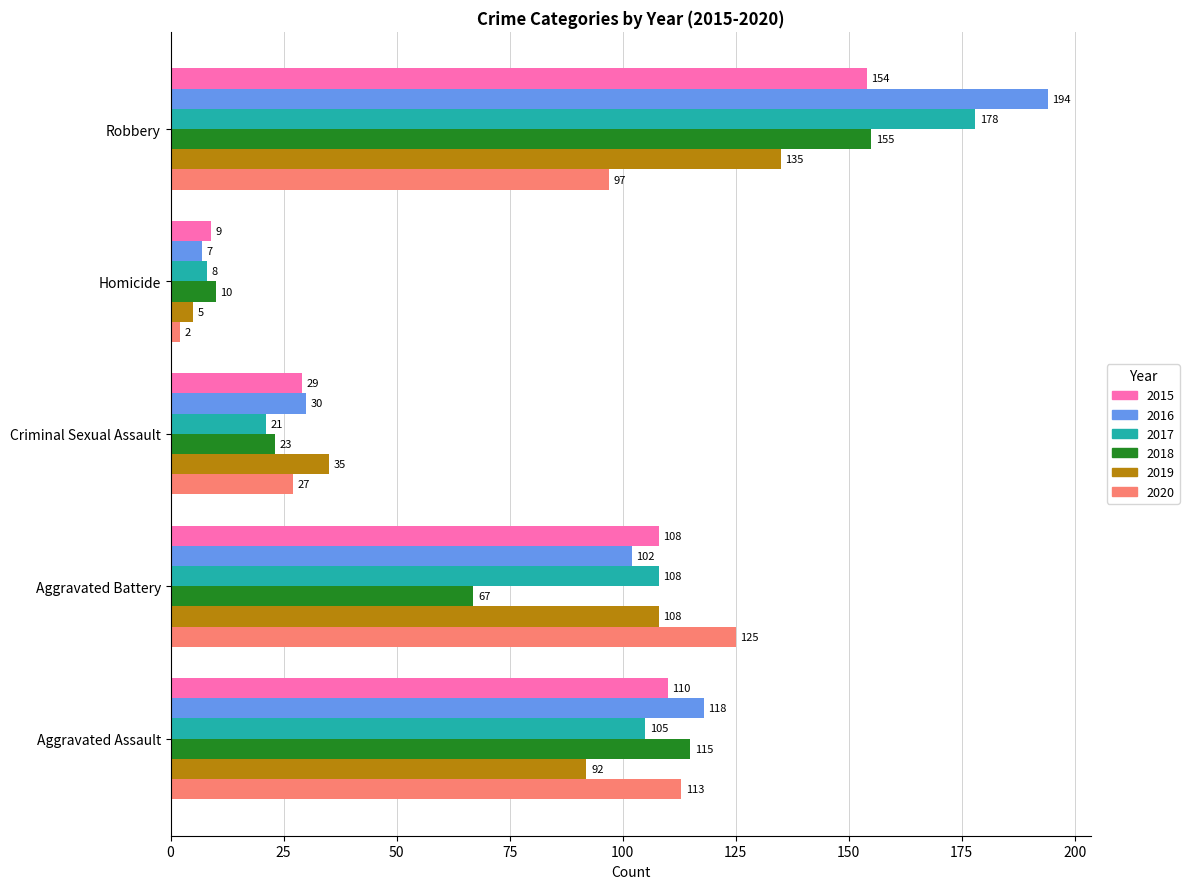

Which category has the highest value across all series?

Robbery